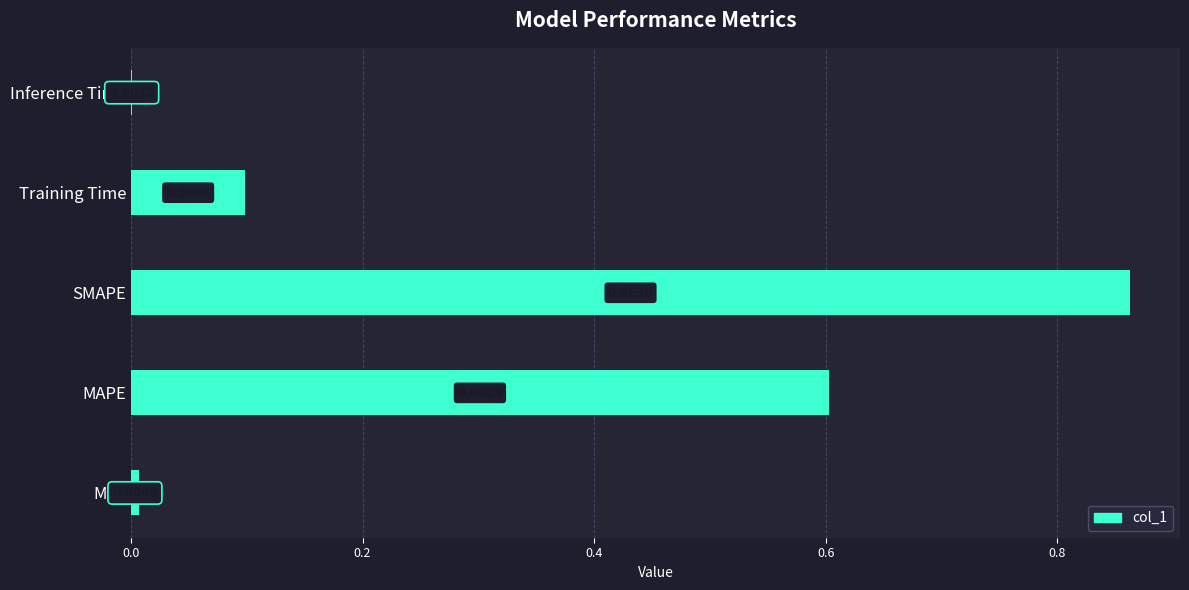

What is the change in value from MSE to MAPE?

+0.6